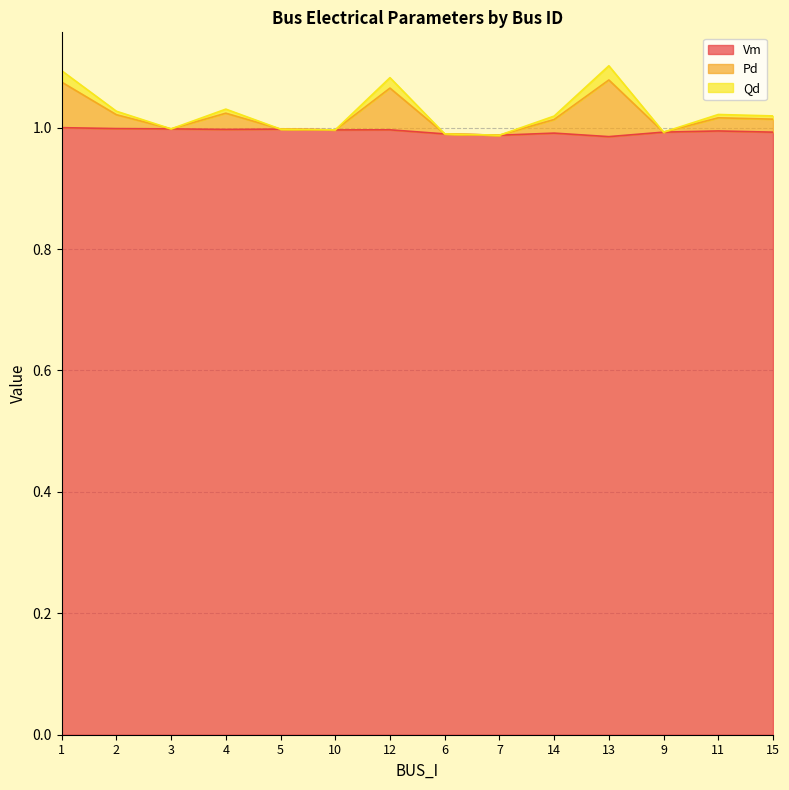

What is the difference between the second highest and second lowest values in the Qd series?

0.1